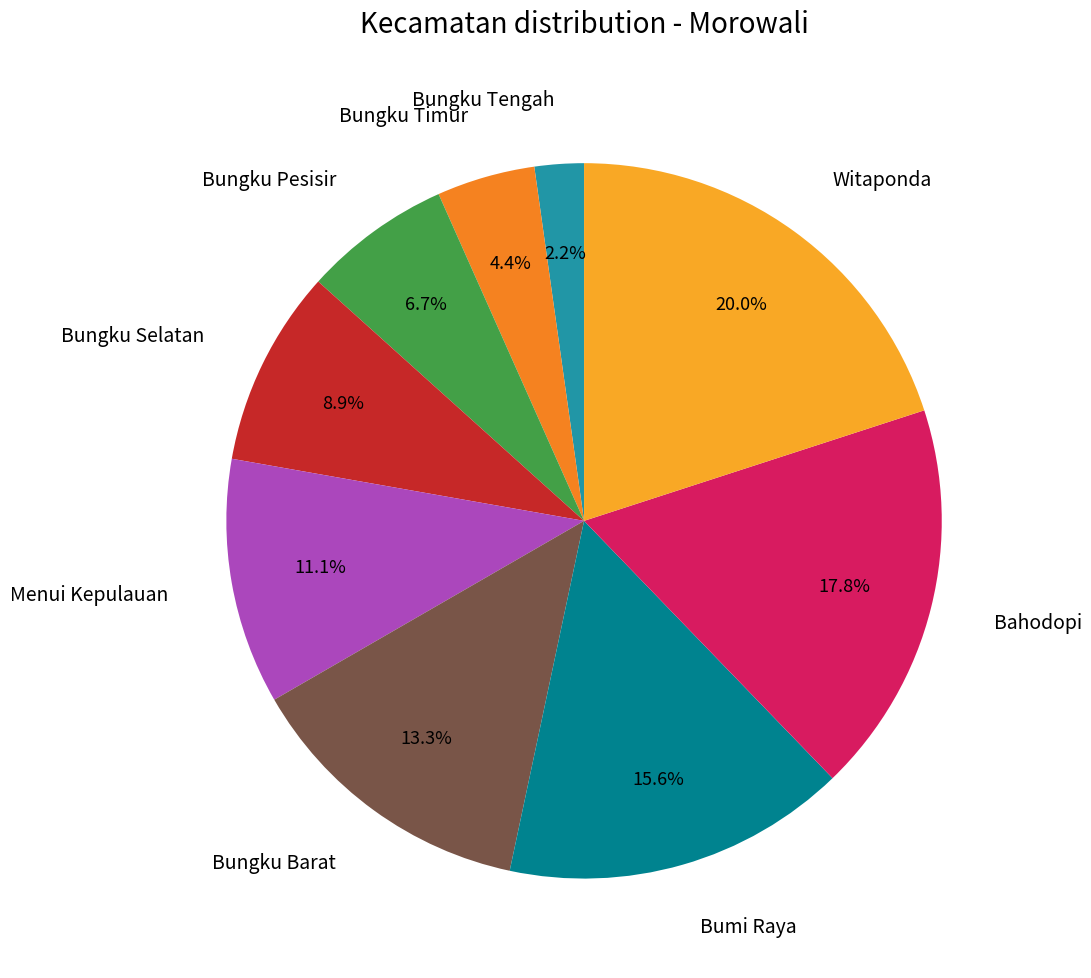

What portion of the pie excludes Bahodopi?

82.2%